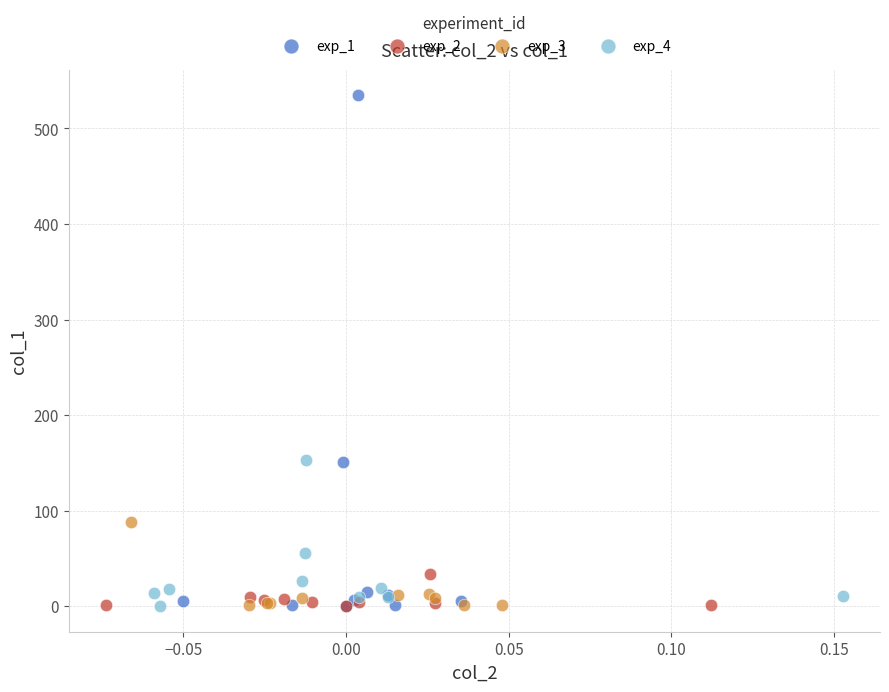

Which series contains the highest Y value?

exp_1